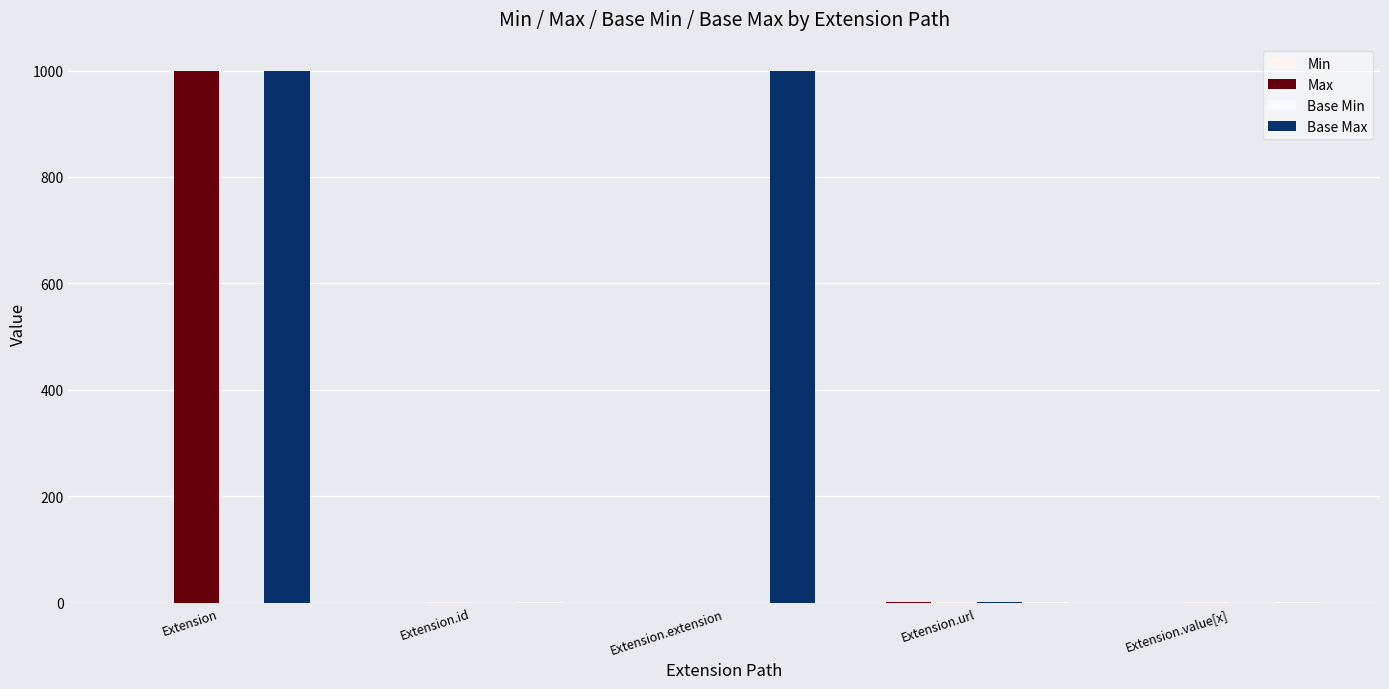

What is the maximum value shown in the chart?

999